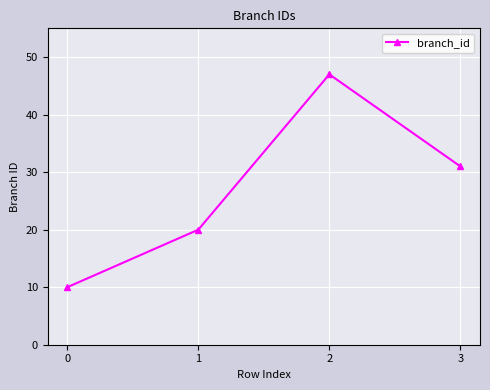

Reading right to left, transcribe all the data shown in this chart.

31	47	20	10